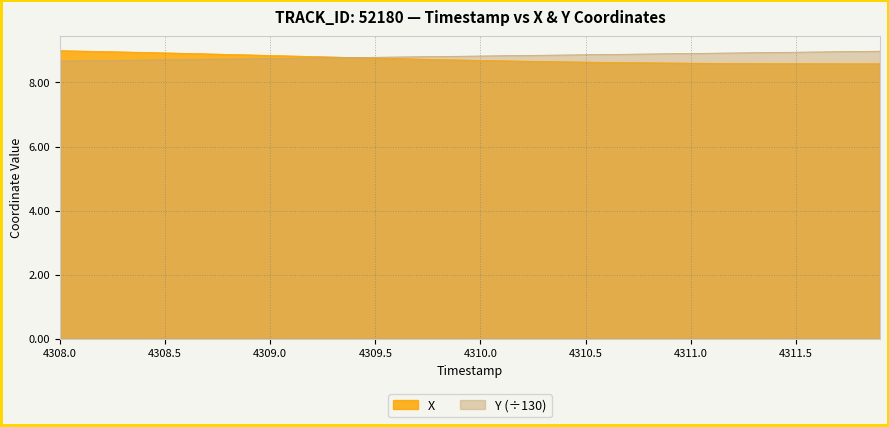

Between which two adjacent categories do X and Y first intersect?

4309.3 and 4309.4